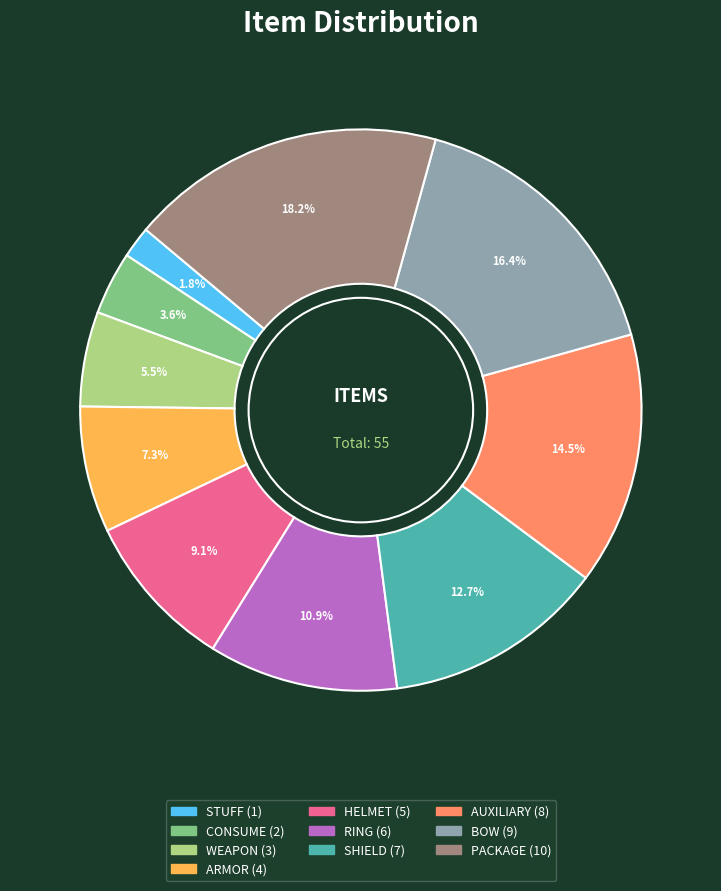

Between PACKAGE and RING, which is larger?

PACKAGE